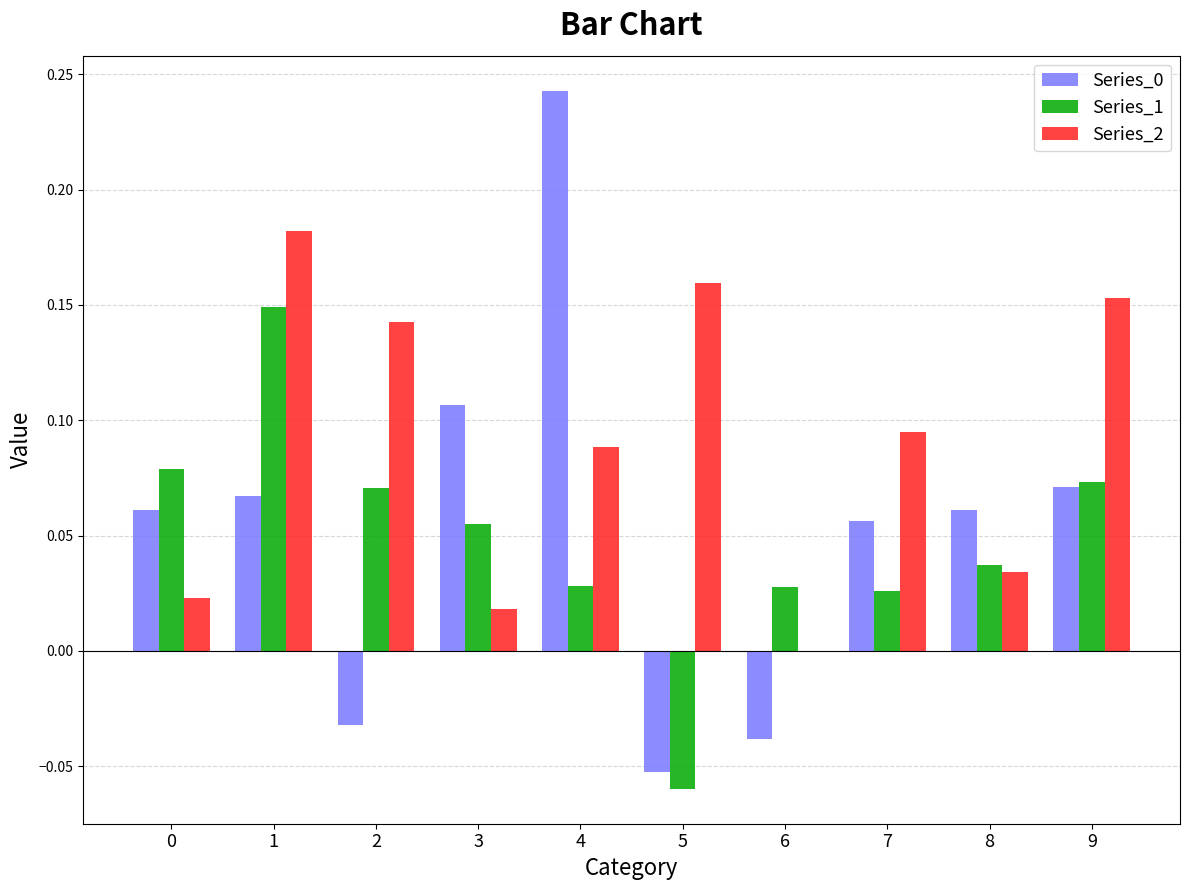

Is the value of Series_2 at 4 greater than the value of Series_0 at 0?

Yes